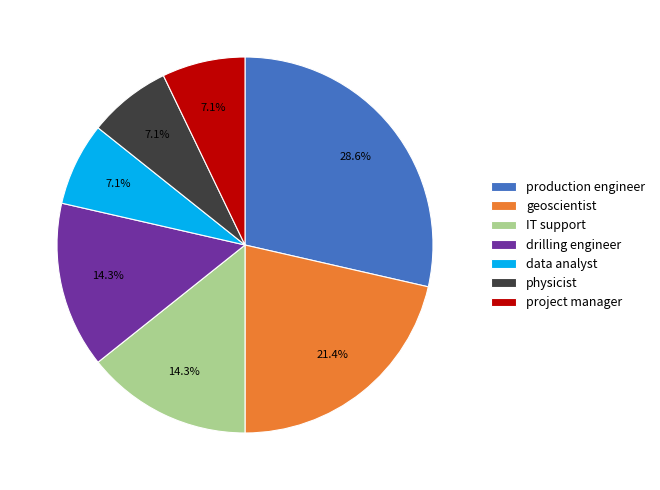

True or false: geoscientist accounts for 16% of the total.

False